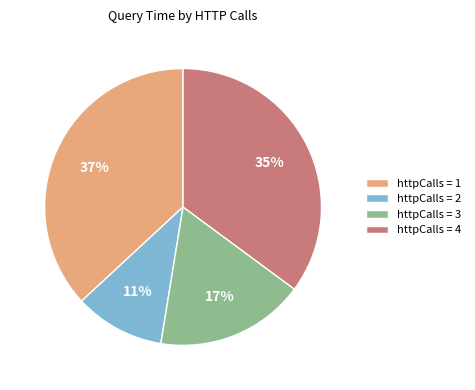

To the nearest percent, what is the difference between the largest and smallest slice percentages?

26%